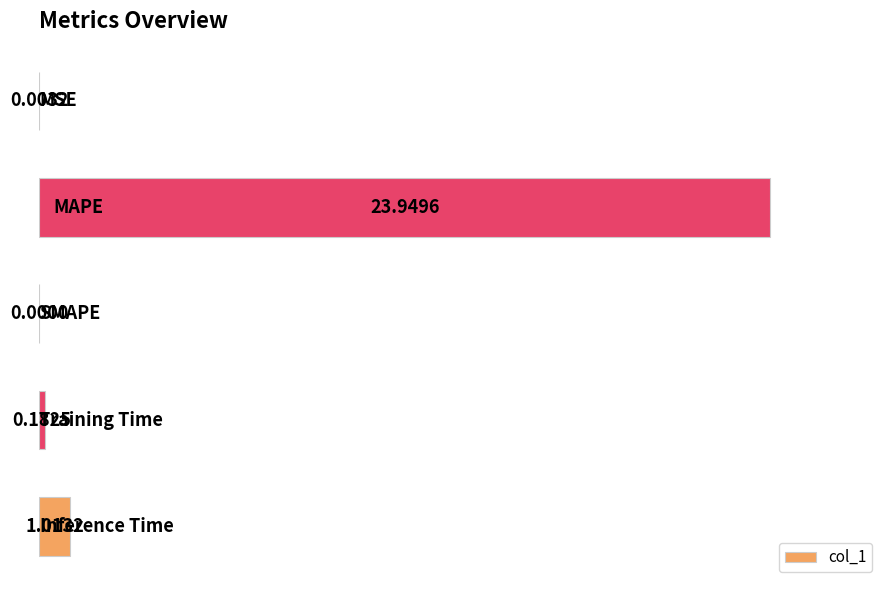

How many values exceed 0?

4